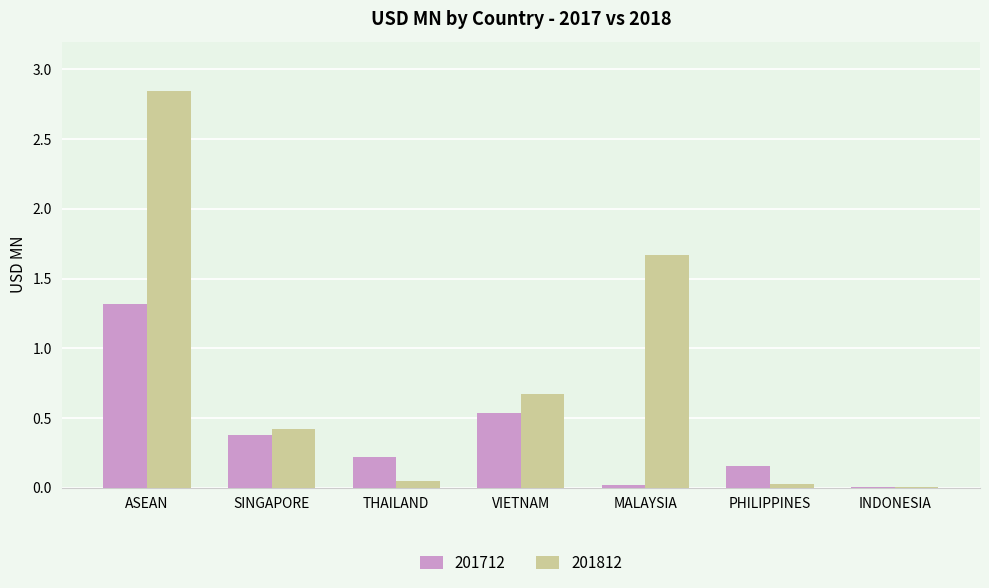

Which series changed the most between SINGAPORE and VIETNAM?

201812